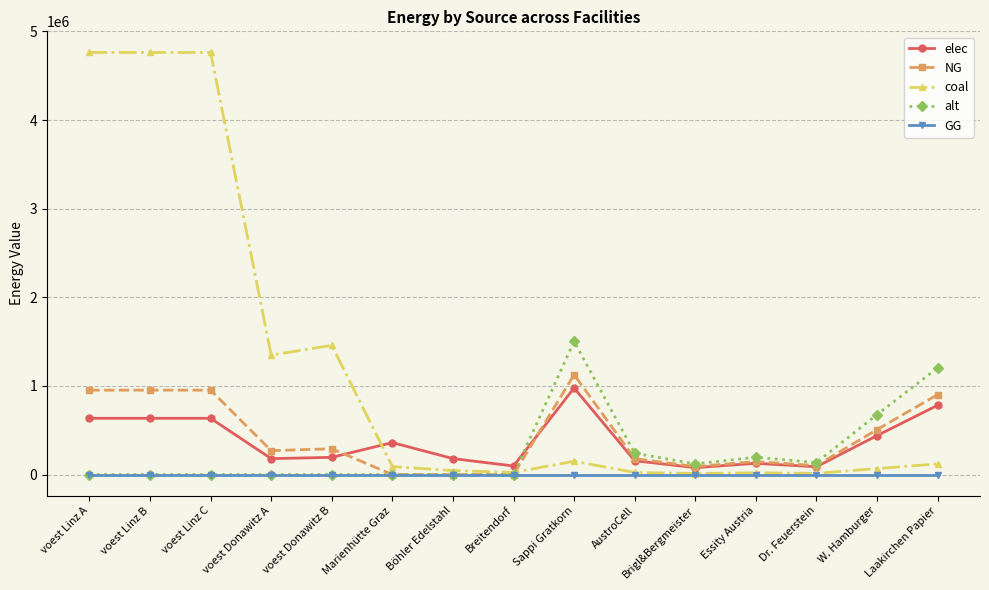

What is the value of the NG point at the 11th from the left?

90200.0